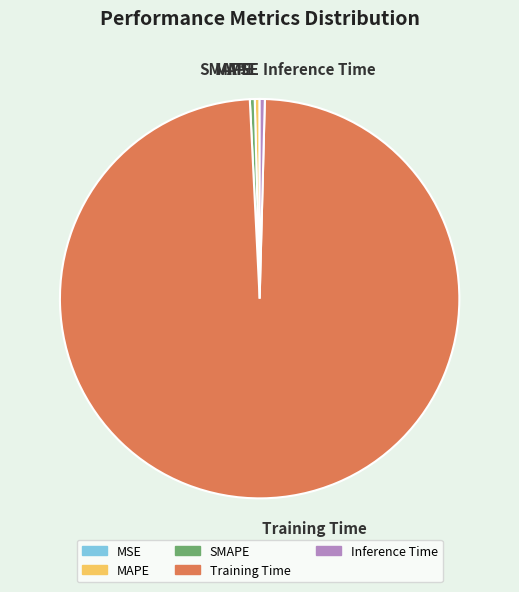

What is the largest slice in the pie chart?

Training Time